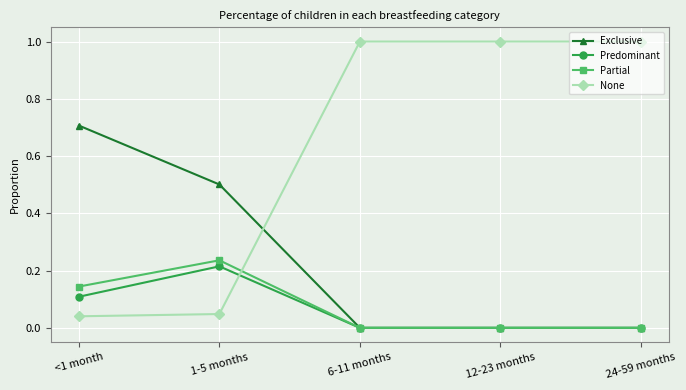

Which series has the largest total across all categories?

None